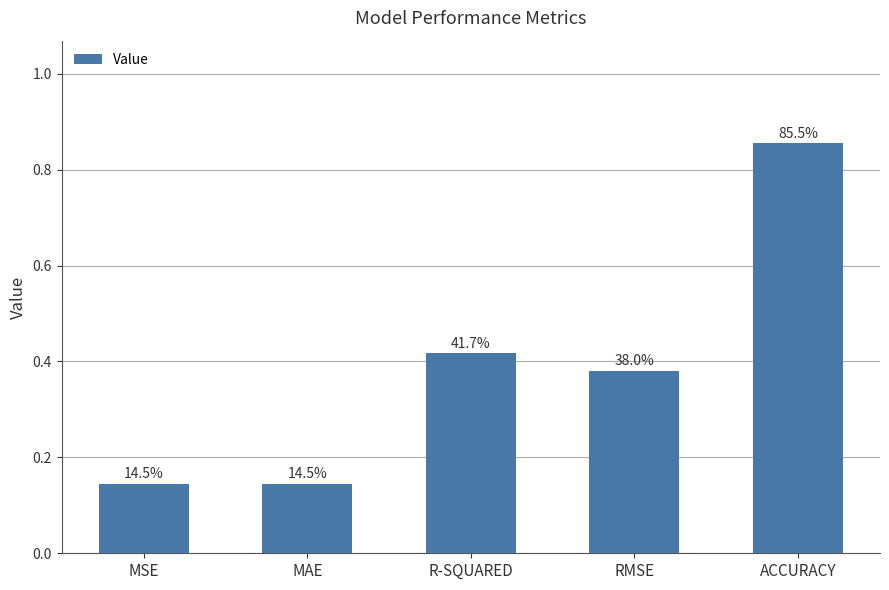

Are the bars horizontal?

No